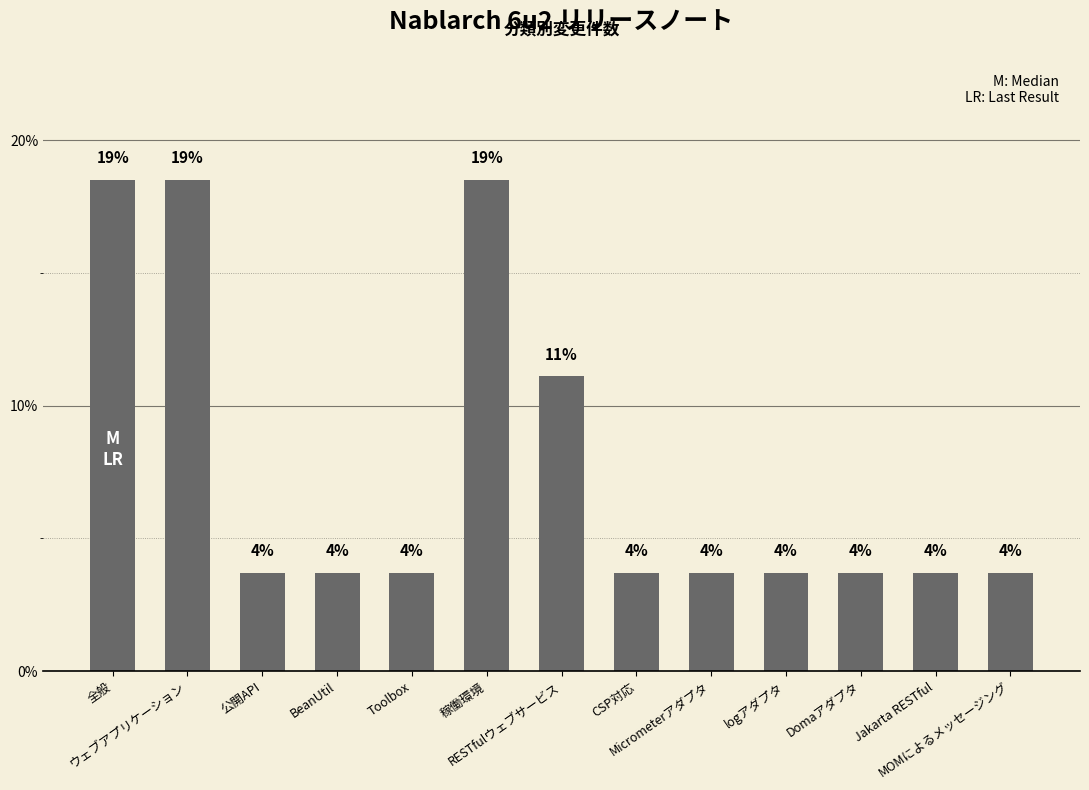

How many bars are there in total?

13